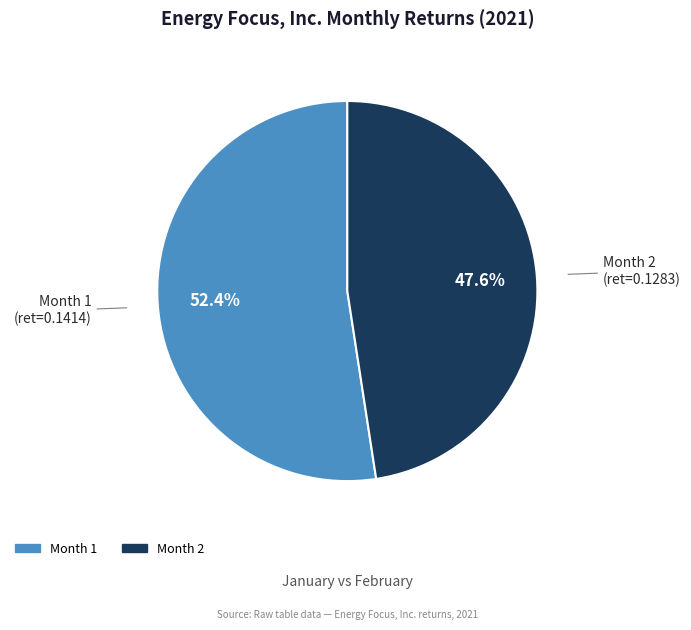

Count the number of slices in the pie.

2